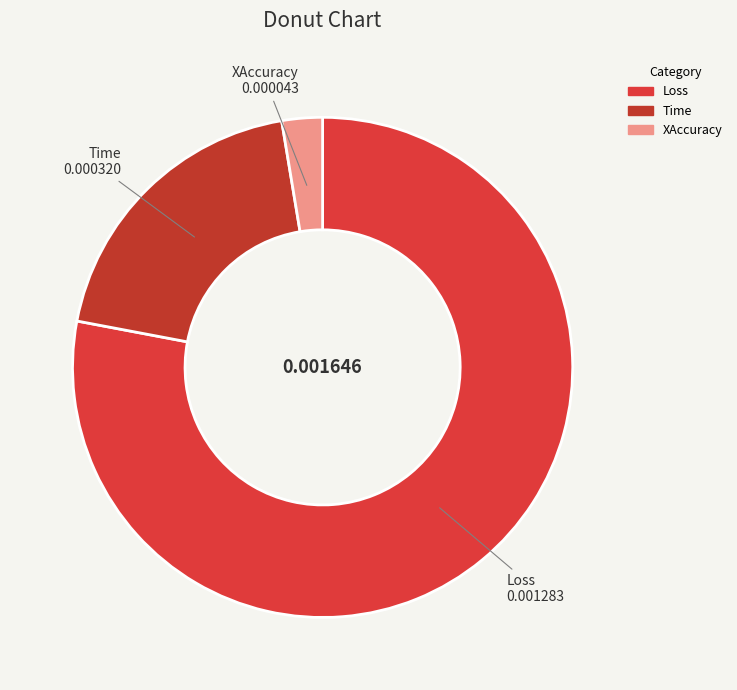

Which has a higher value, Loss or Time?

Loss